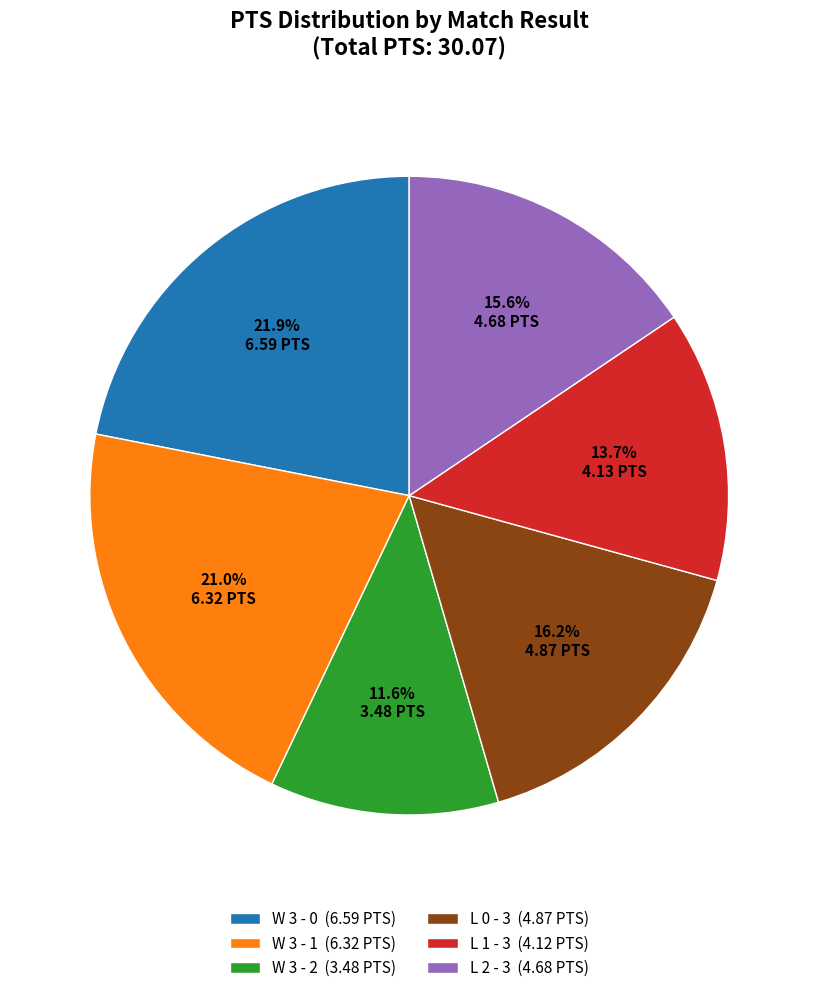

Does W 3 - 1 represent more than half of the total?

No